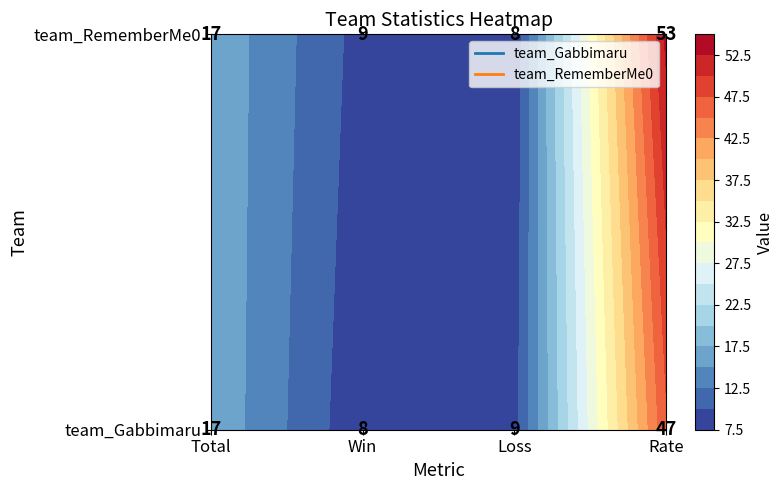

The team_Gabbimaru series shows 9 at Loss. True or false?

True